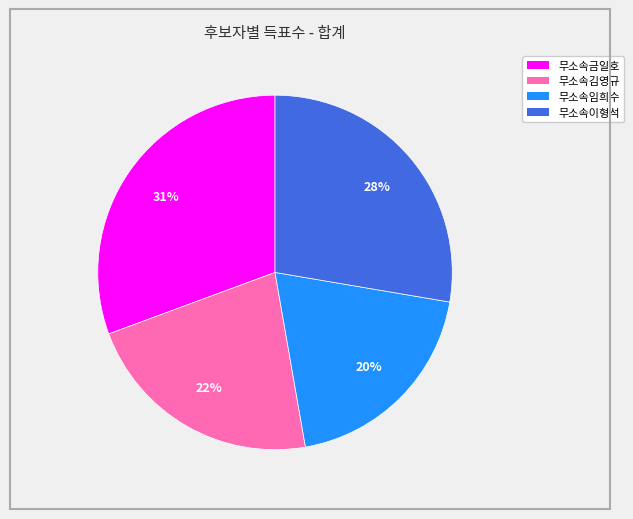

Which has a higher value, 무소속이형석 or 무소속임희수?

무소속이형석